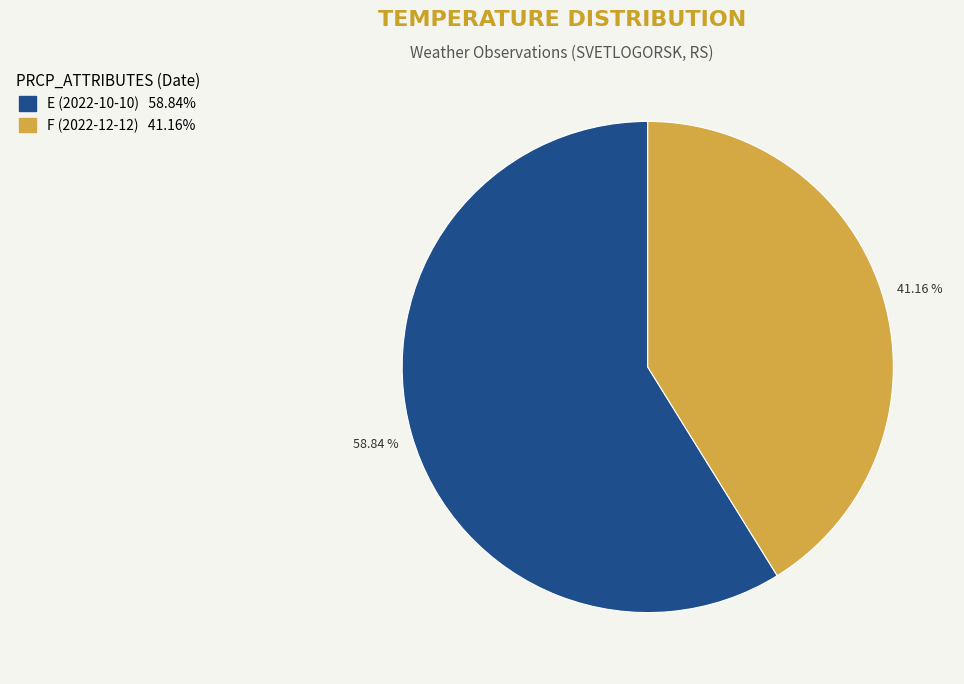

Which category has the biggest portion of the pie?

E (2022-10-10)